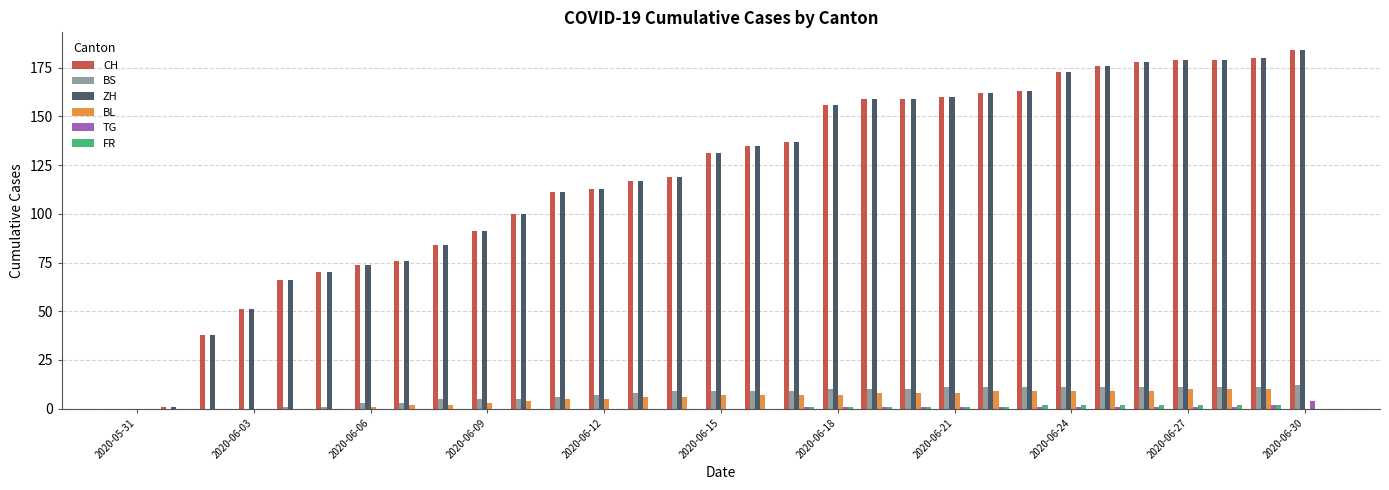

How many groups of bars are there?

31